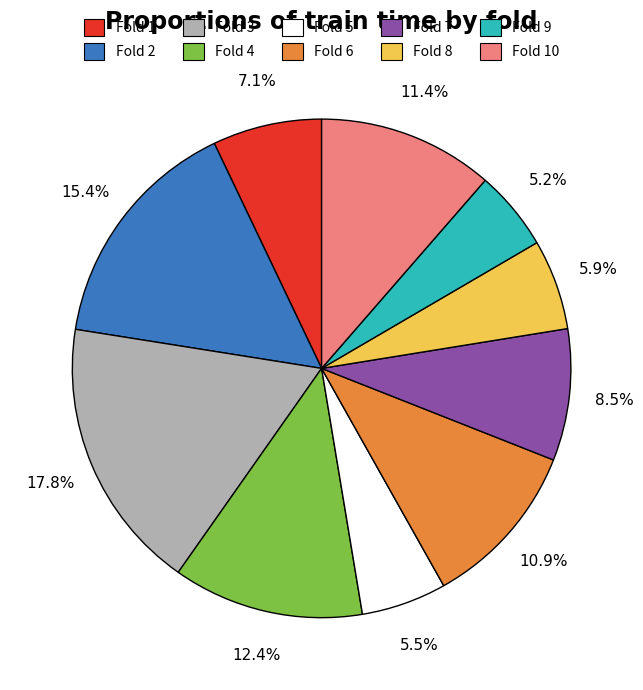

To the nearest percent, what is the difference between the largest and smallest slice percentages?

13%